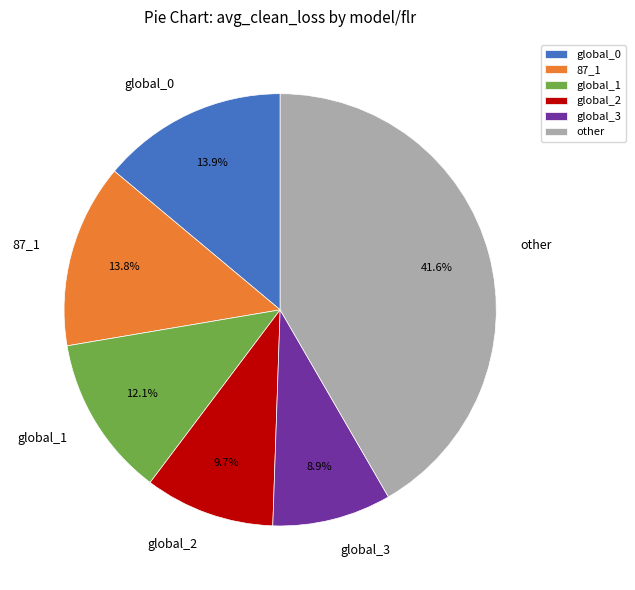

Which has a higher value, other or global_3?

other